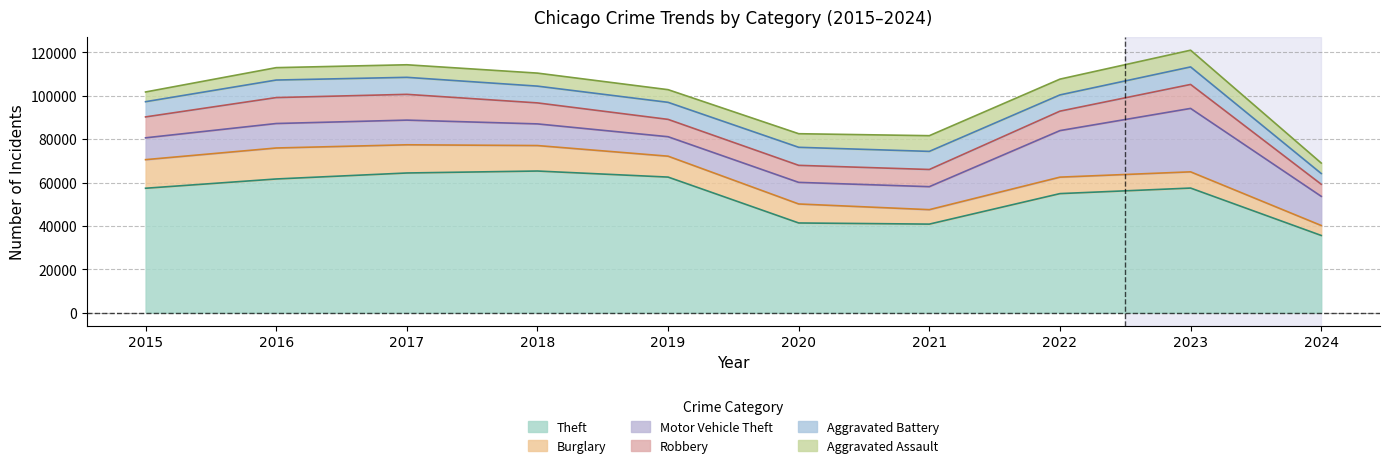

Rank the series at 2021 from highest to lowest value.

Theft, Motor Vehicle Theft, Aggravated Battery, Robbery, Aggravated Assault, Burglary